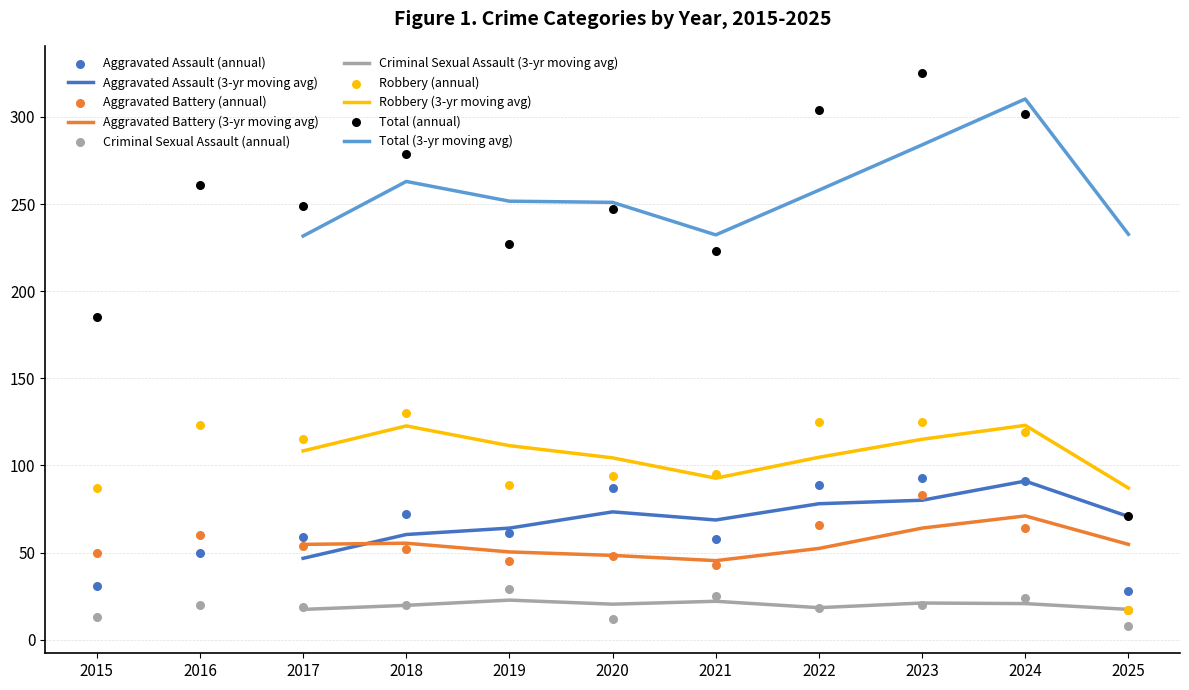

Is the value of Aggravated Battery at 2019 greater than the value of Aggravated Assault at 2018?

No